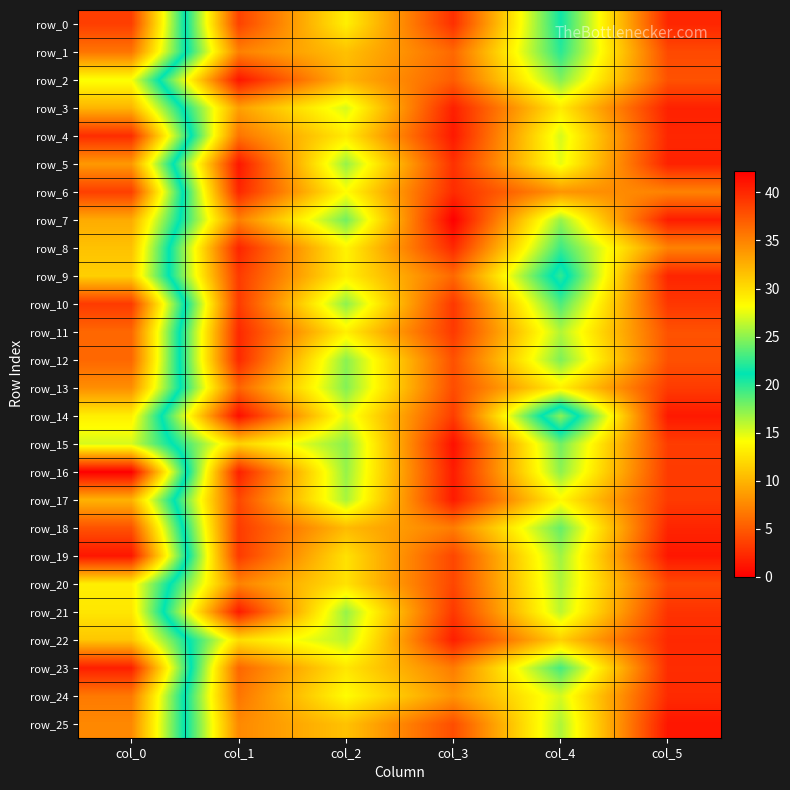

Which series changed the most between col_0 and col_3?

row_16